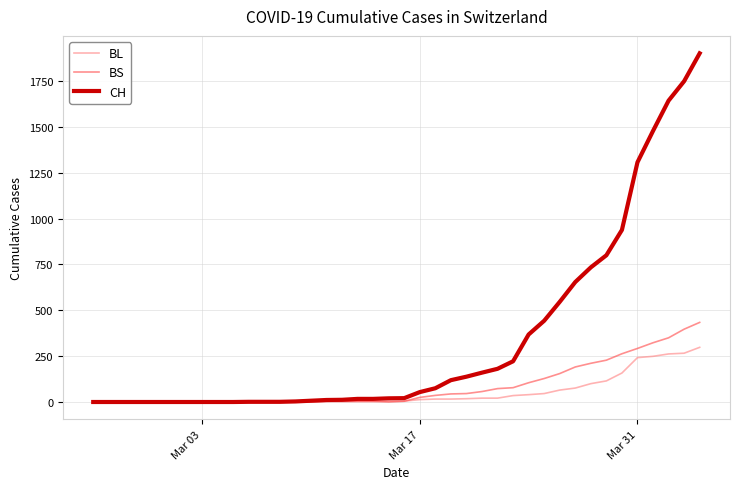

Which series has the widest spread of values?

CH